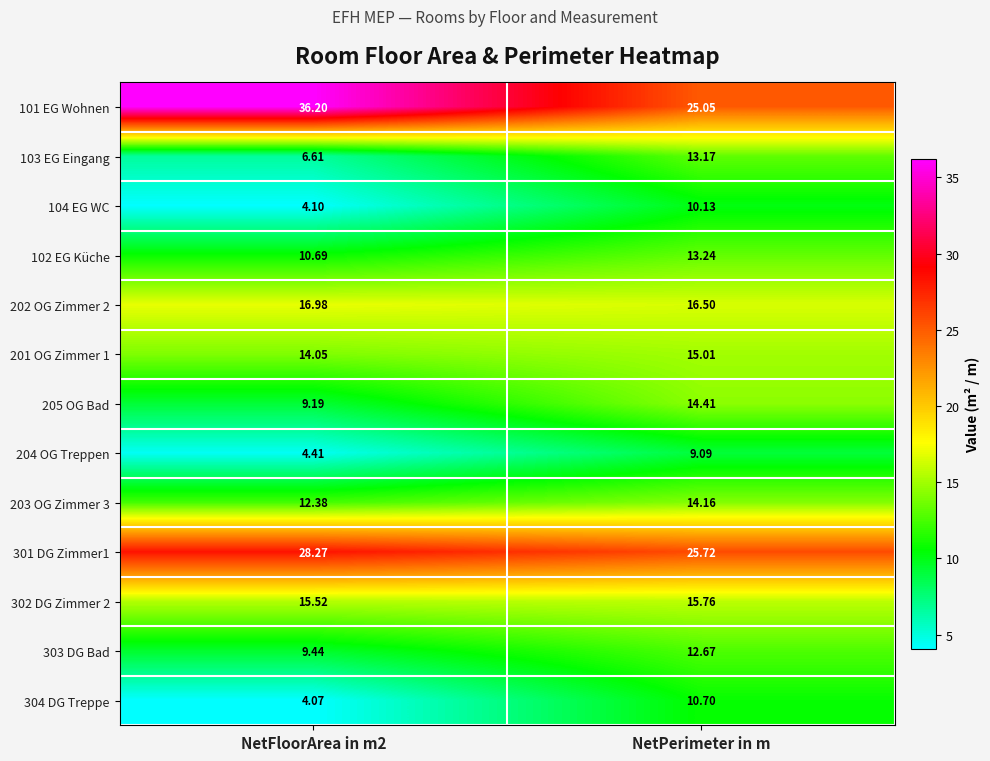

At which category is the sum across all series the highest?

NetPerimeter in m